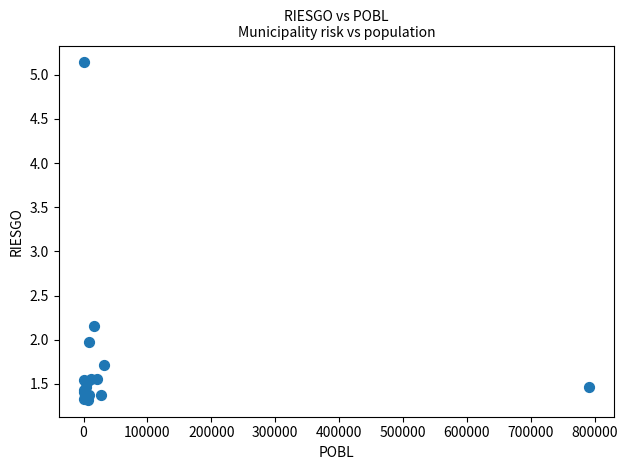

What Y value in the scatter plot is closest to 3?

2.2